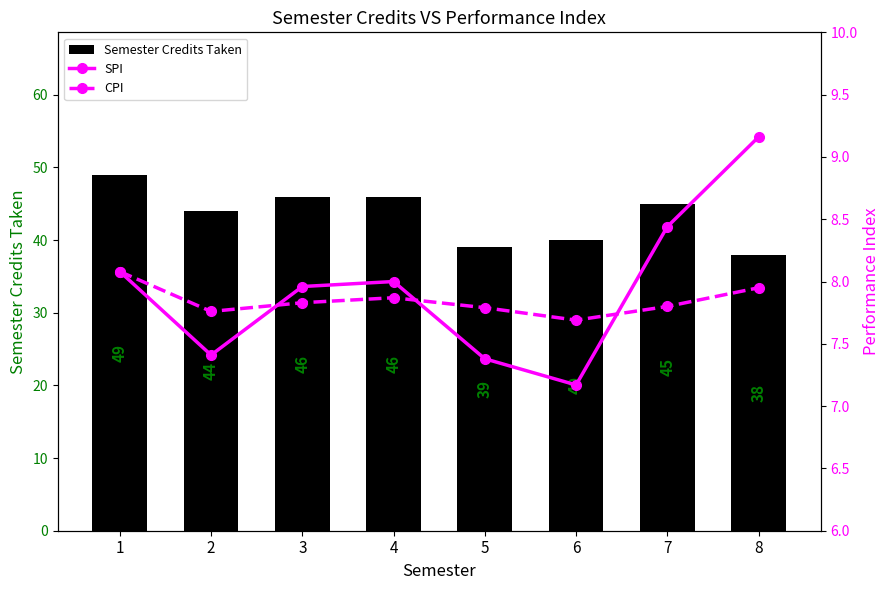

At which category does the chart reach its minimum across all series?

6